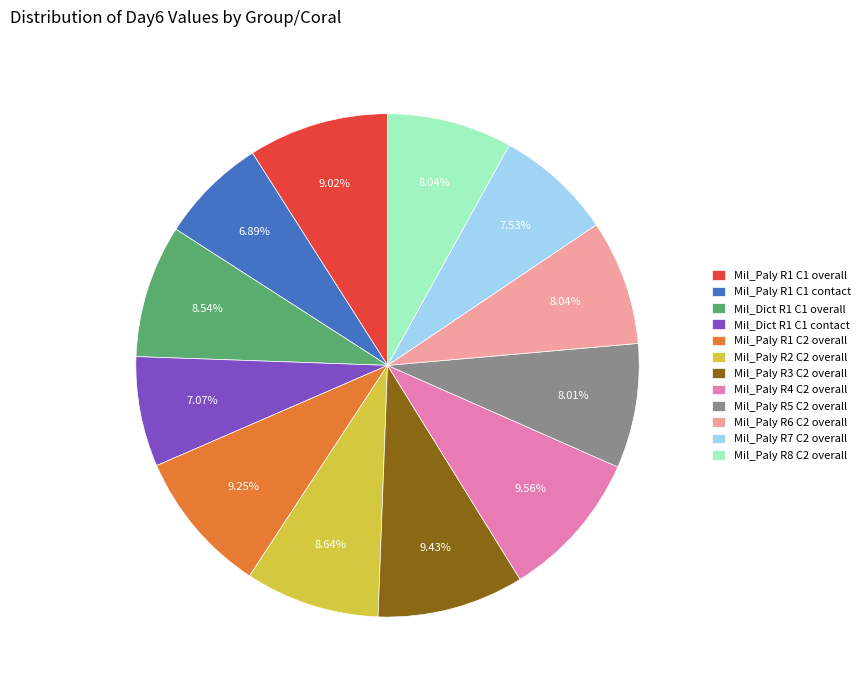

Is there any slice that represents more than half of the pie?

No